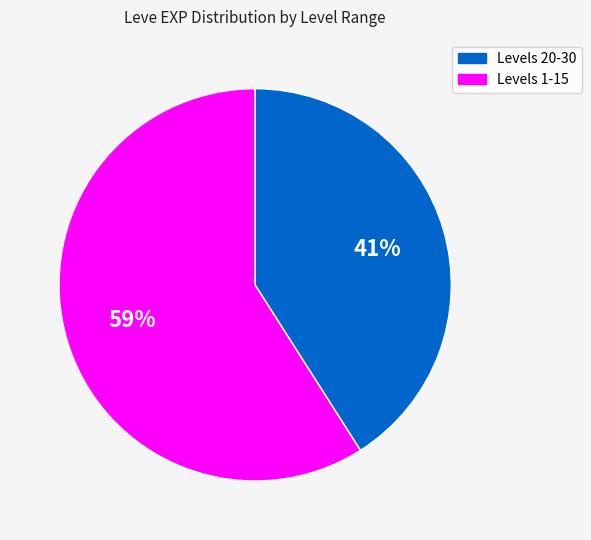

To the nearest percent, what is the average slice percentage?

50%